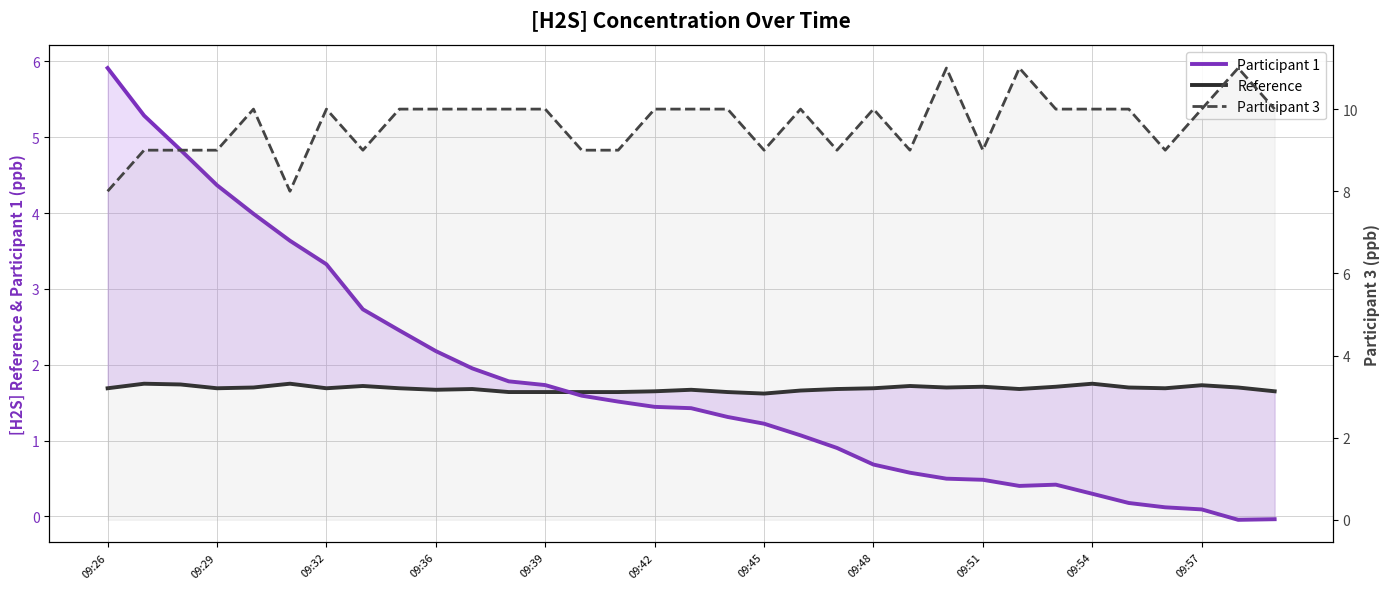

What position from the left is 09:42?

16